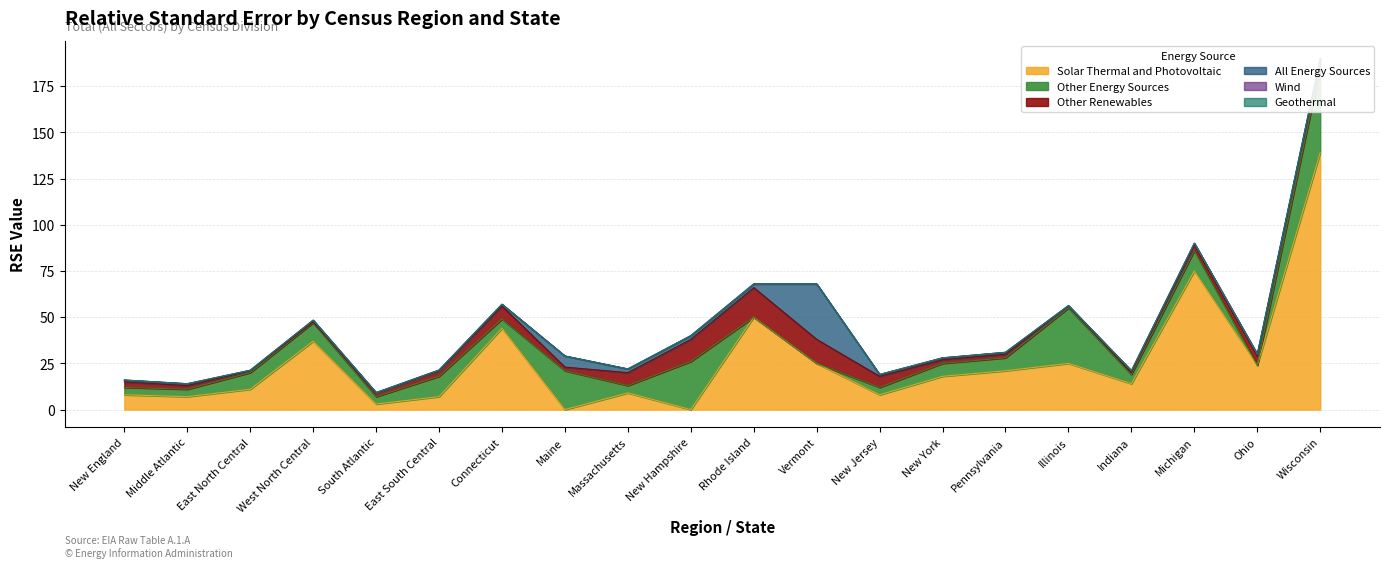

Which category has the highest value in the Solar Thermal and Photovoltaic series?

Wisconsin